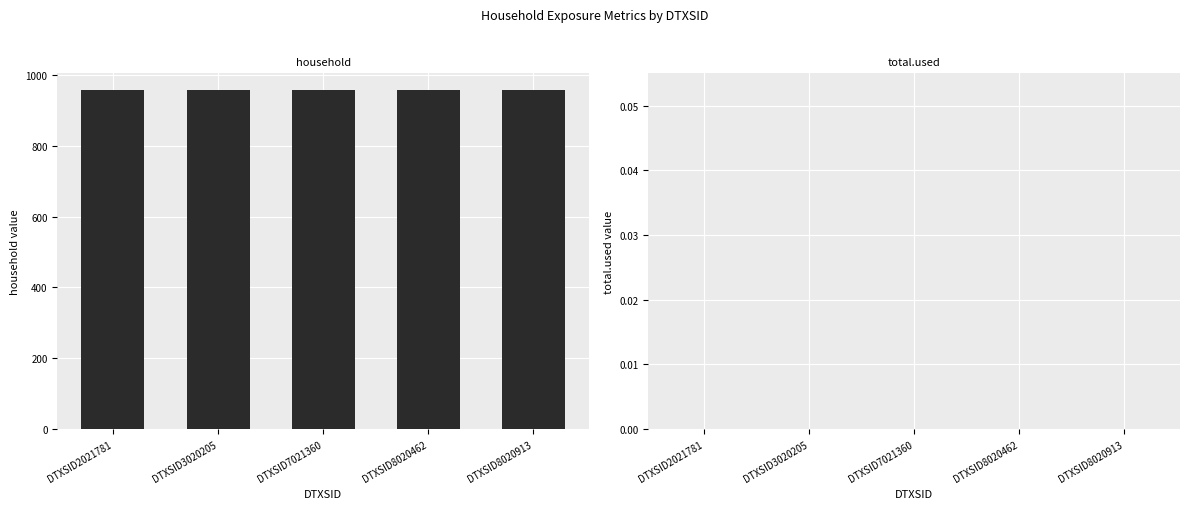

What is the greatest value displayed?

957